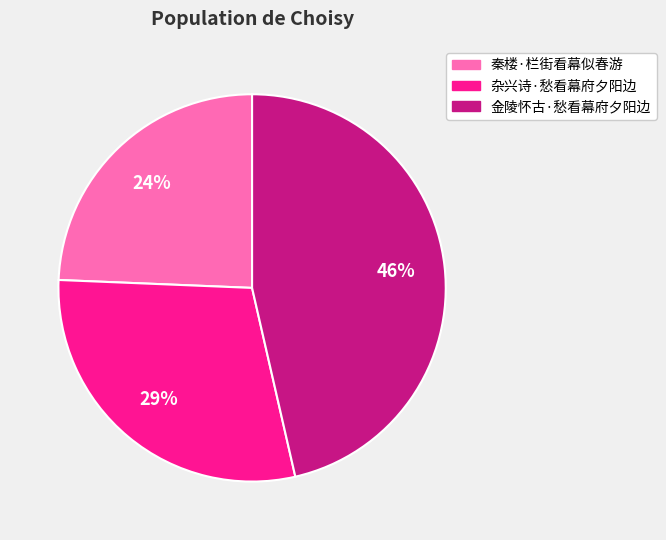

Rank the categories by value from lowest to highest.

秦楼·栏街看幕似春游, 杂兴诗·愁看幕府夕阳边, 金陵怀古·愁看幕府夕阳边